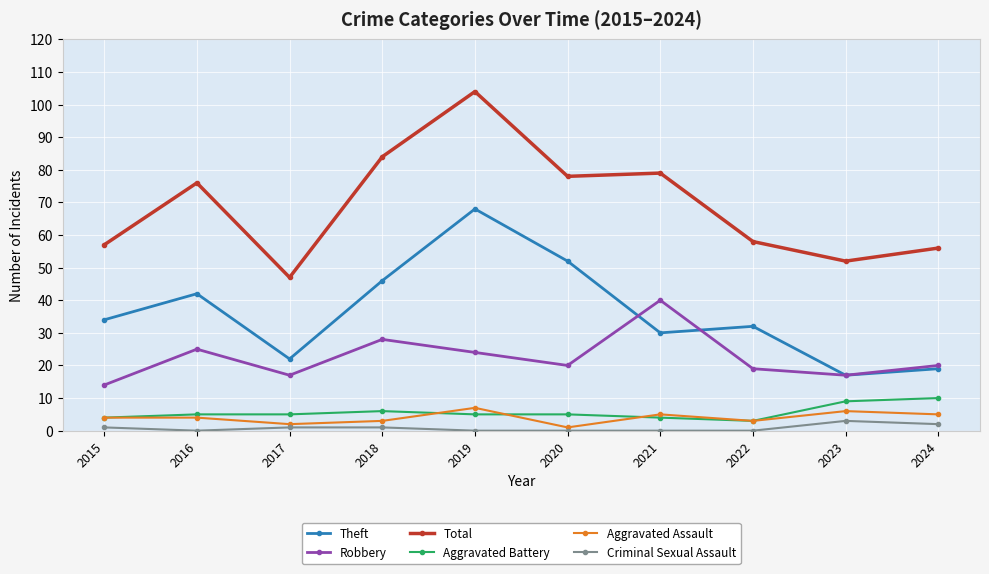

Count the number of data series in this chart.

6